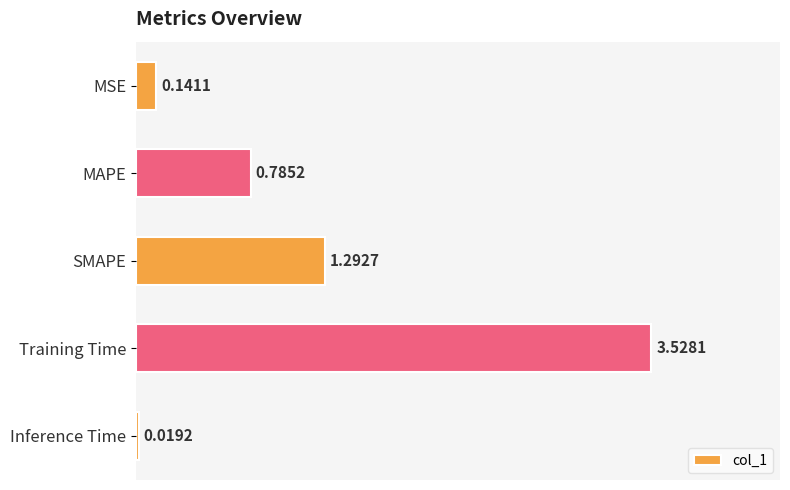

At which category does the chart reach its peak across all series?

Training Time